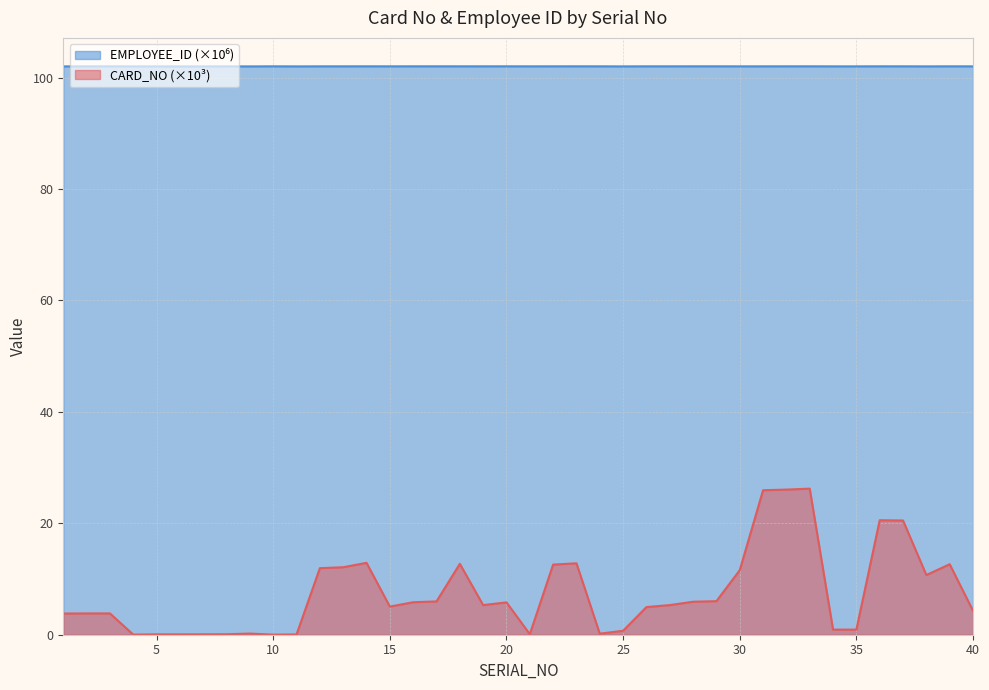

Is it true that CARD_NO equals 0.1 at 9?

False